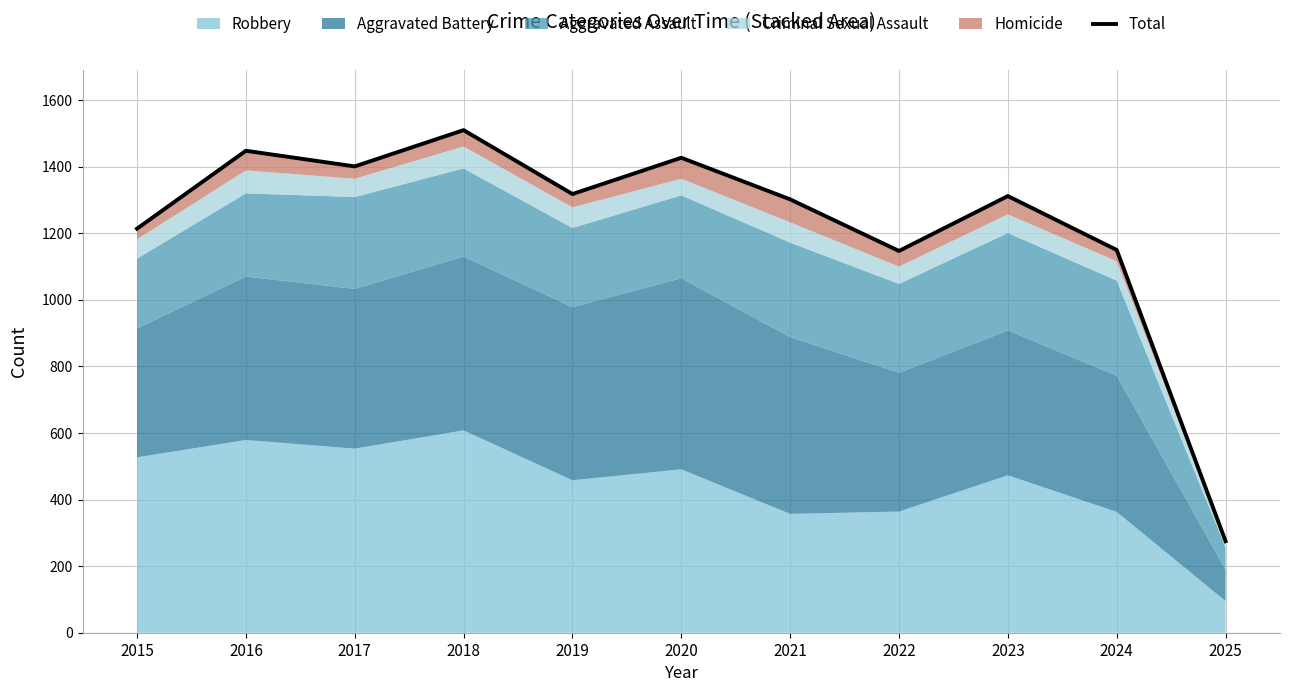

Reading left to right, transcribe all the data shown in this chart.

1214	1448	1401	1510	1318	1427	1302	1147	1312	1150	275